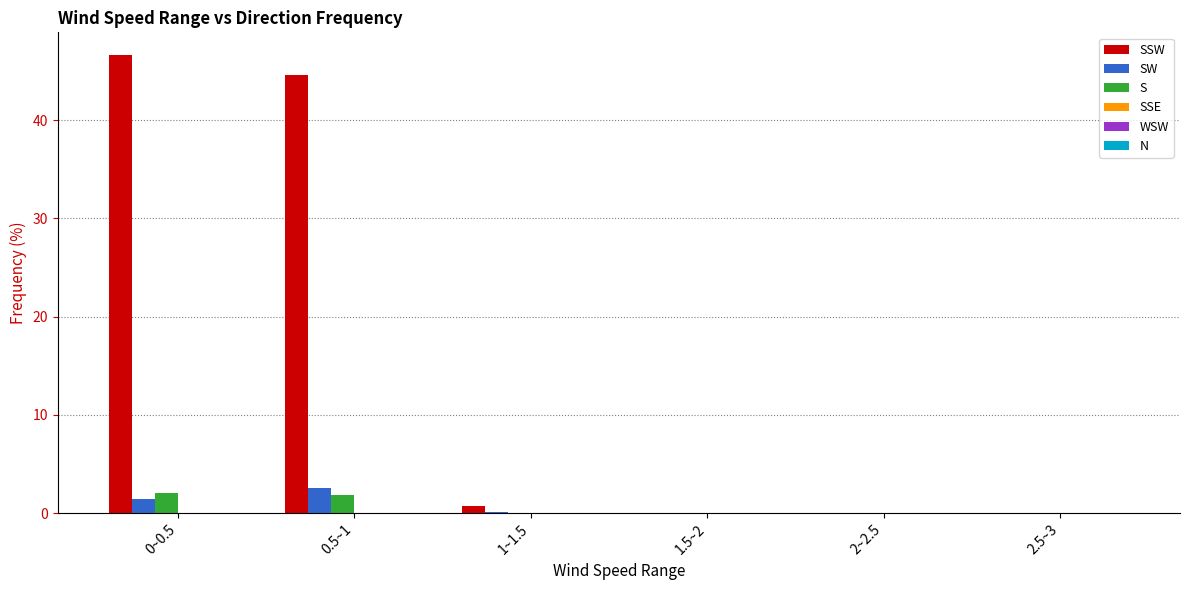

How many groups of bars are there?

6